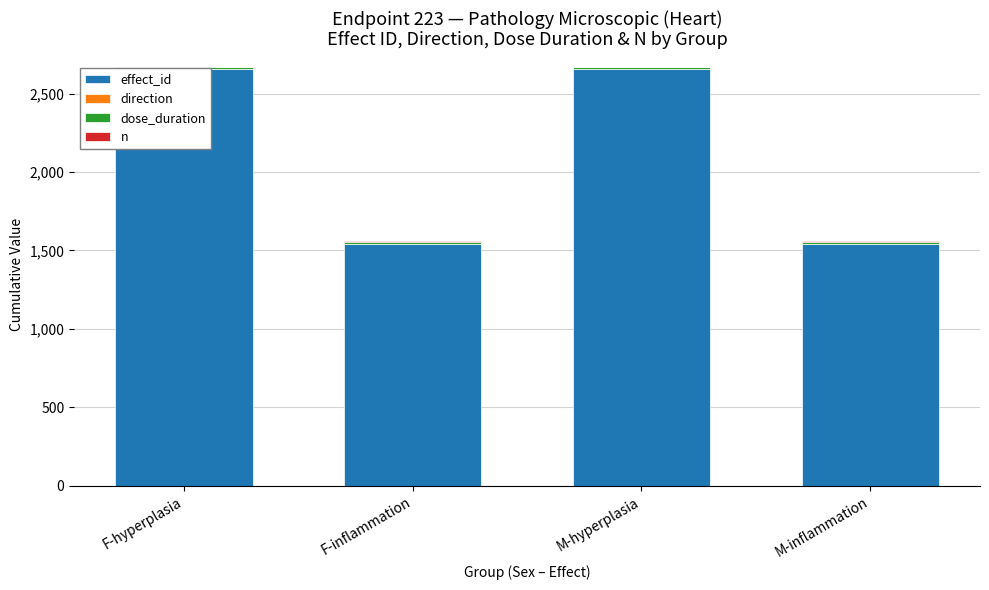

What is the sum of the dose_duration values at F-hyperplasia and M-hyperplasia?

26